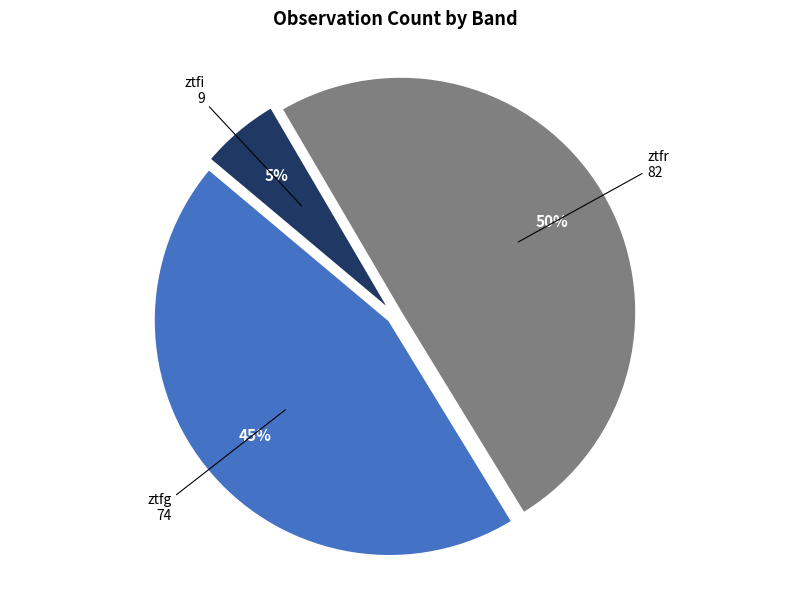

What percentage is the ztfg slice, to the nearest percent?

45%